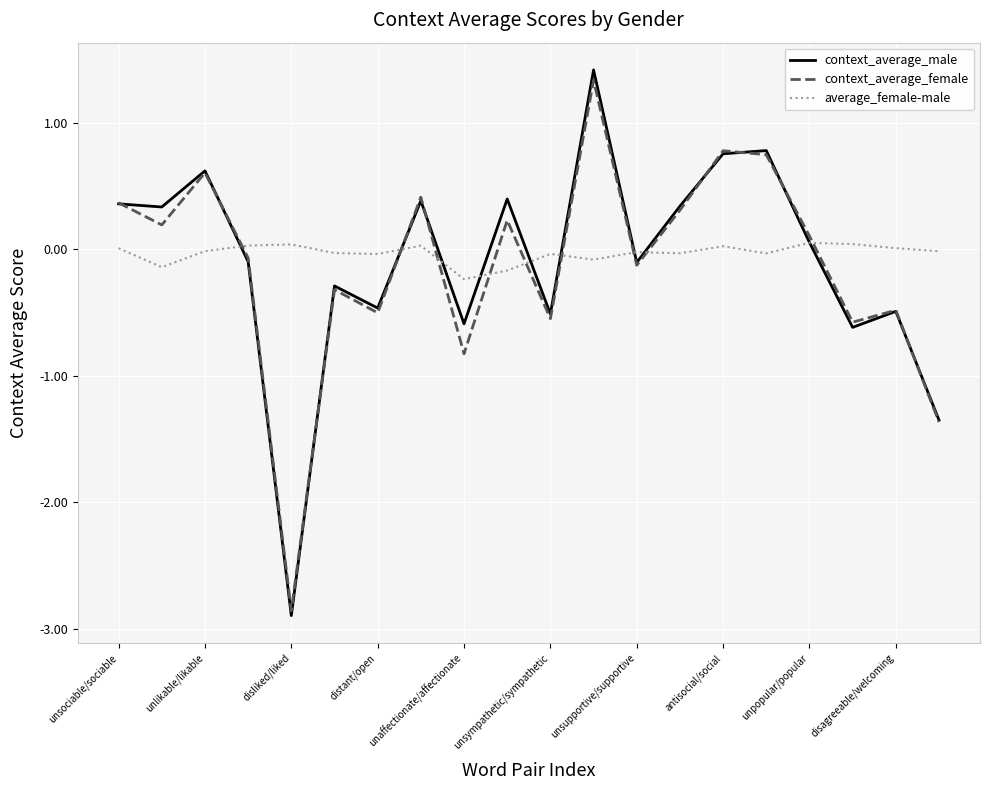

How many interior local valleys does the context_average_female series have?

7